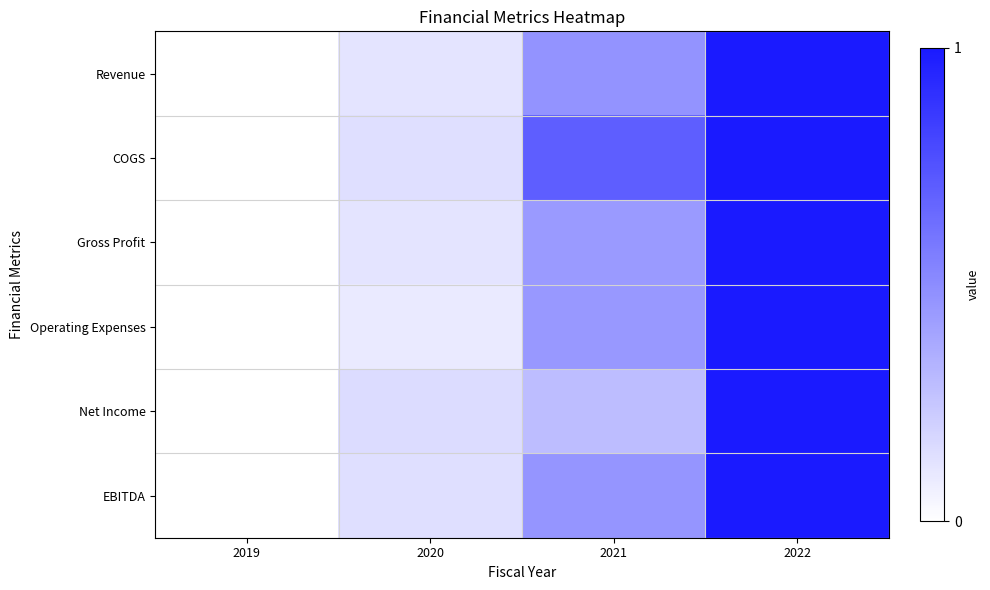

What is the spread (max minus min) of values at 2020?

0.1